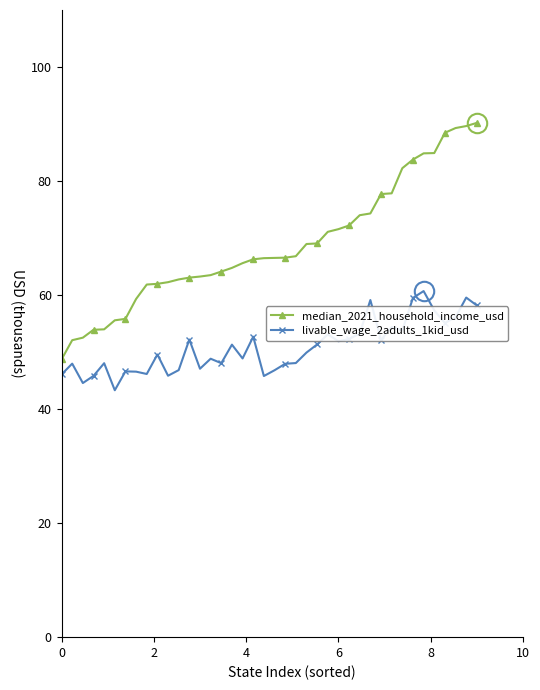

What is the average value of the livable_wage_2adults_1kid_usd series?

50.8